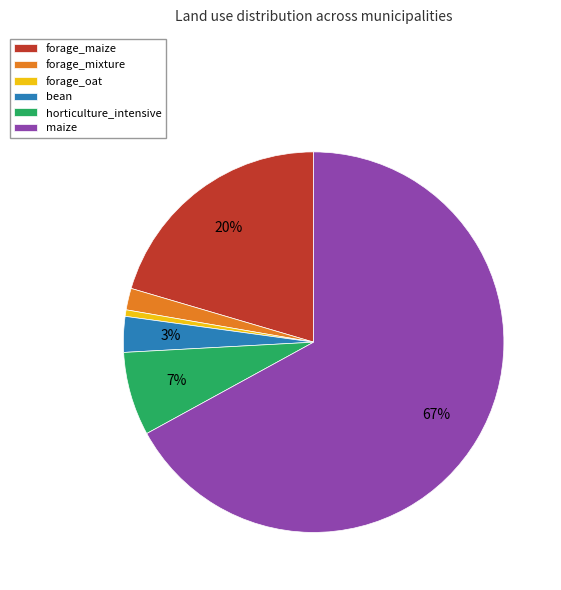

The bean slice represents 17% of the pie. True or false?

False